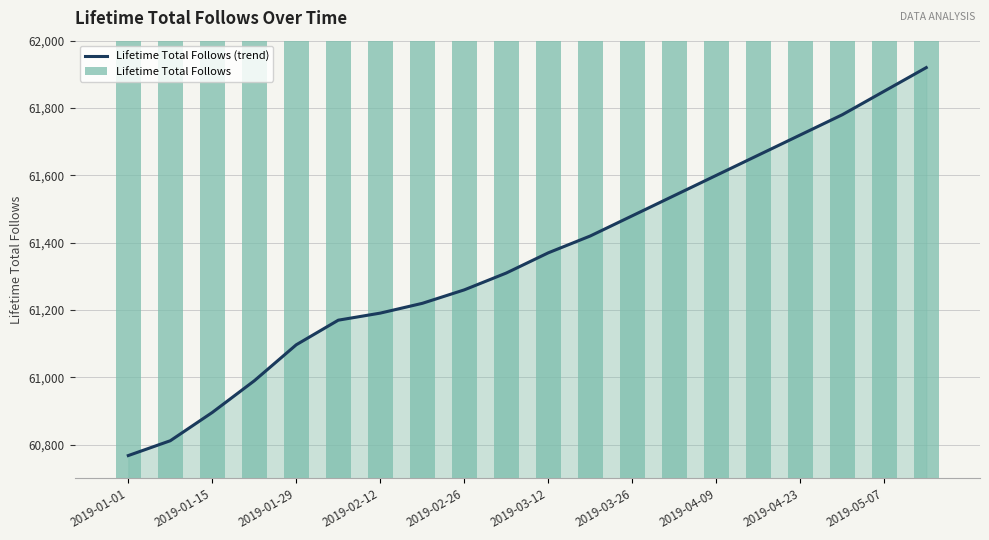

What is the greatest value displayed?

61920